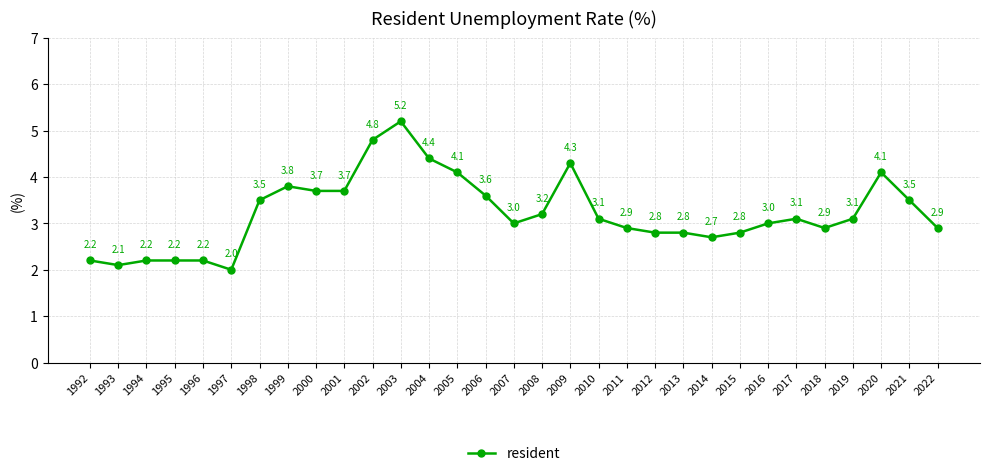

What is the sum of the values at 2014 and 2007?

5.7